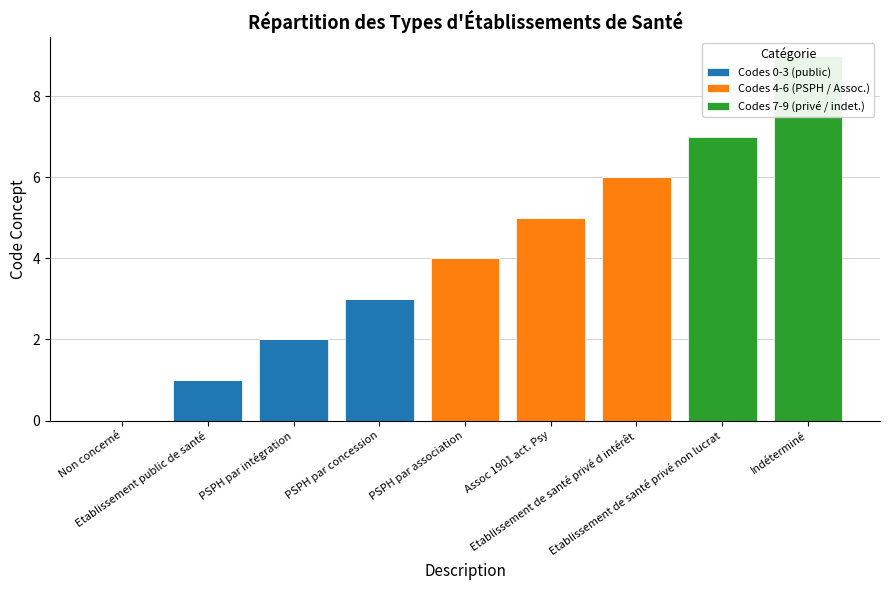

List the labels in order of Codes 7-9 (privé / indet.) value, smallest first.

Non concerné, Etablissement public de santé, PSPH par intégration, PSPH par concession, PSPH par association, Assoc 1901 act. Psy, Etablissement de santé privé d intérêt, Etablissement de santé privé non lucrat, Indéterminé